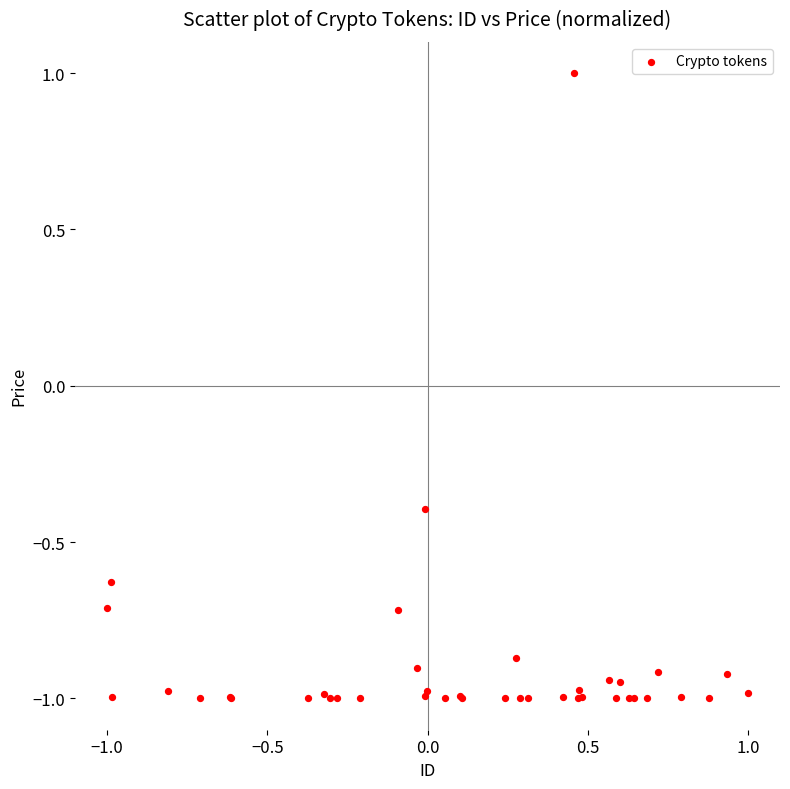

What Y value in the scatter plot is closest to 0?

-0.4